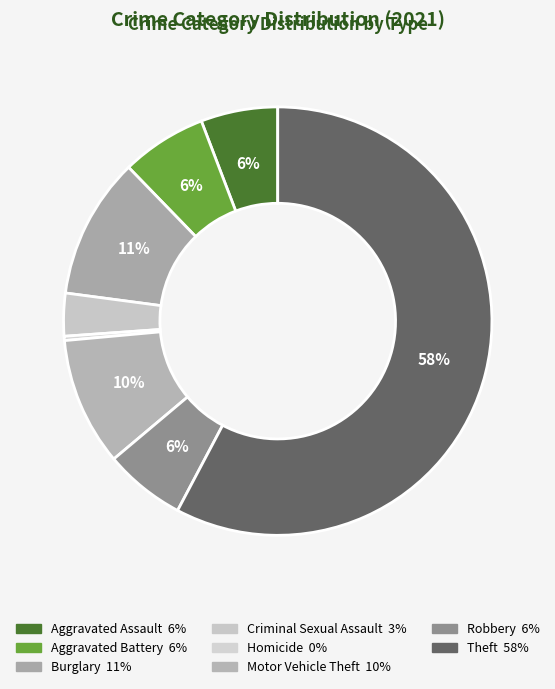

Count the number of slices in the pie.

8